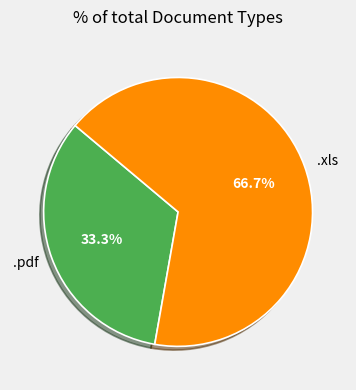

How much of the chart is everything except .pdf?

66.7%